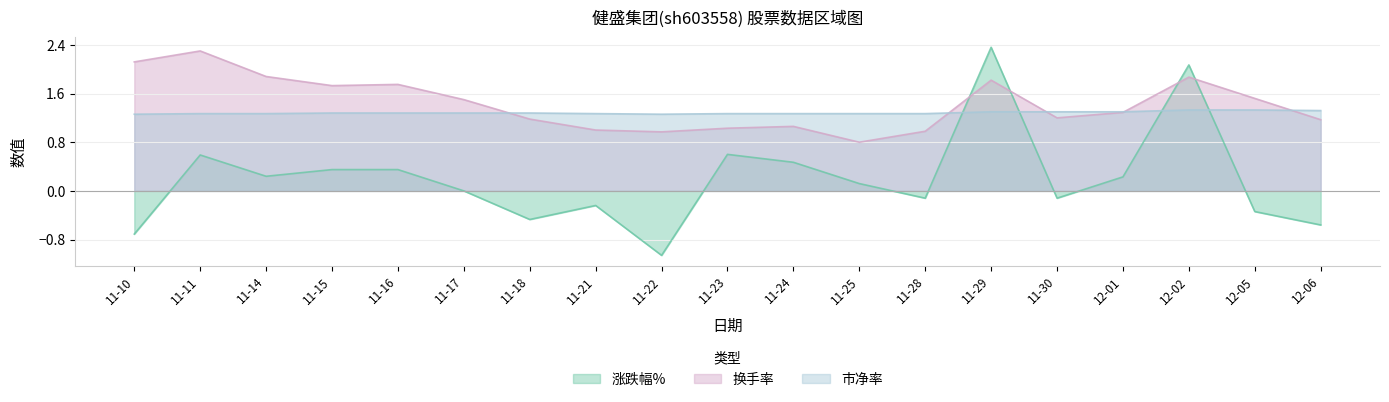

True or false: 市净率 has a value of 0.8 at 12-02.

False